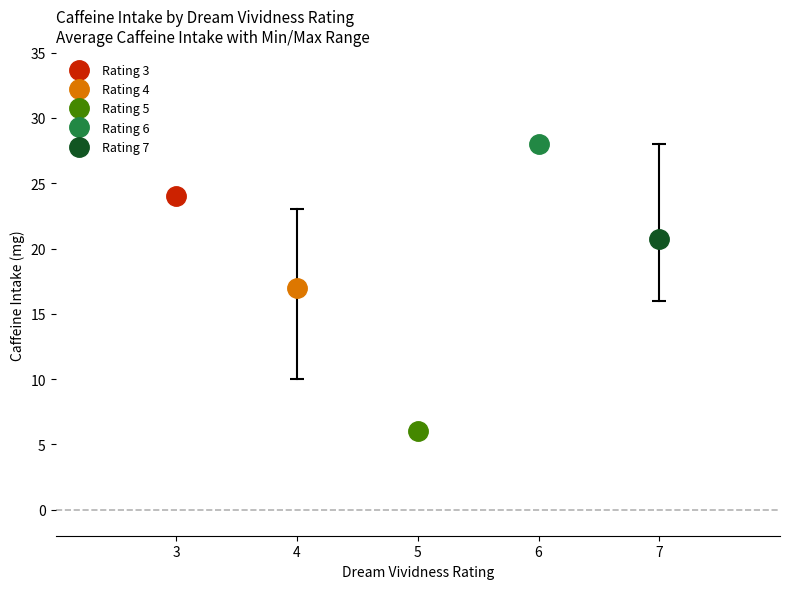

In CaffeineIntake, how many points are higher than both neighbors (excluding endpoints)?

1